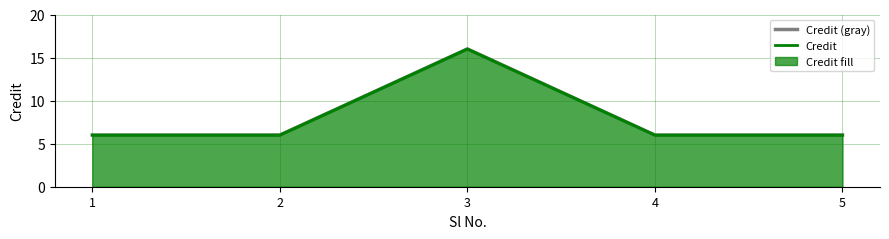

List the labels in order of Credit (gray) value, smallest first.

1, 2, 4, 5, 3